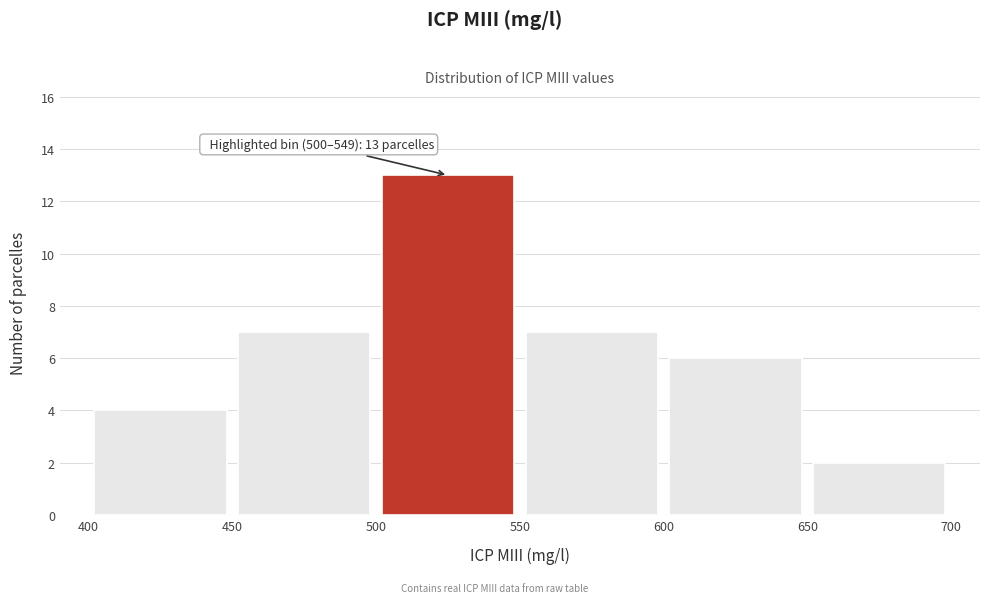

Which range on the x-axis has the tallest bar?

500 to 550